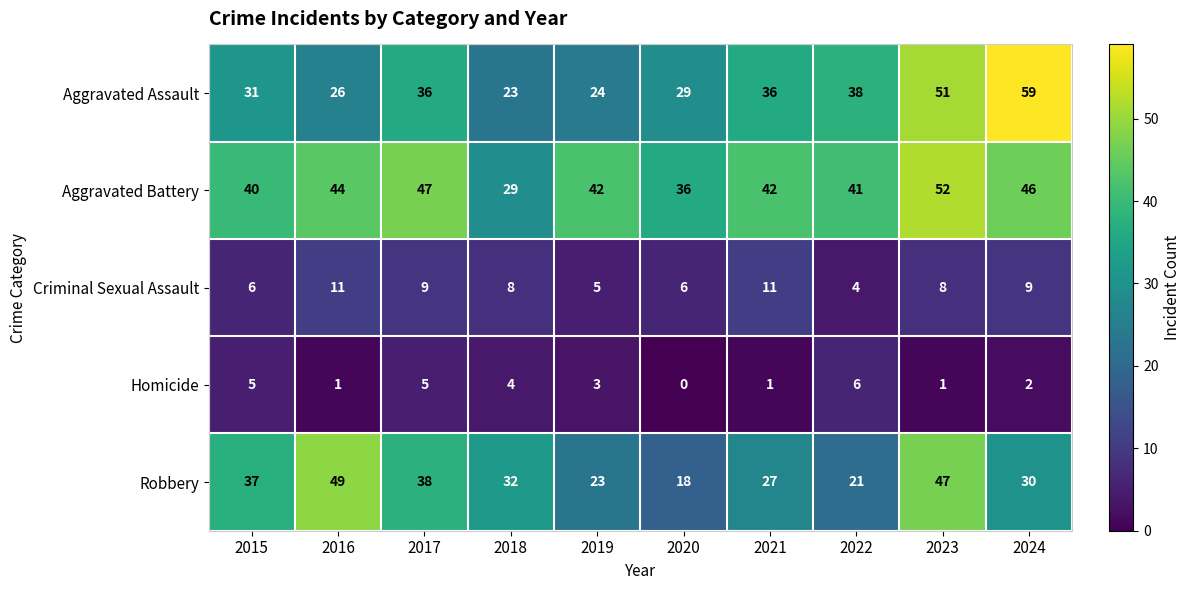

Where does the Aggravated Battery series first go above 42?

2016